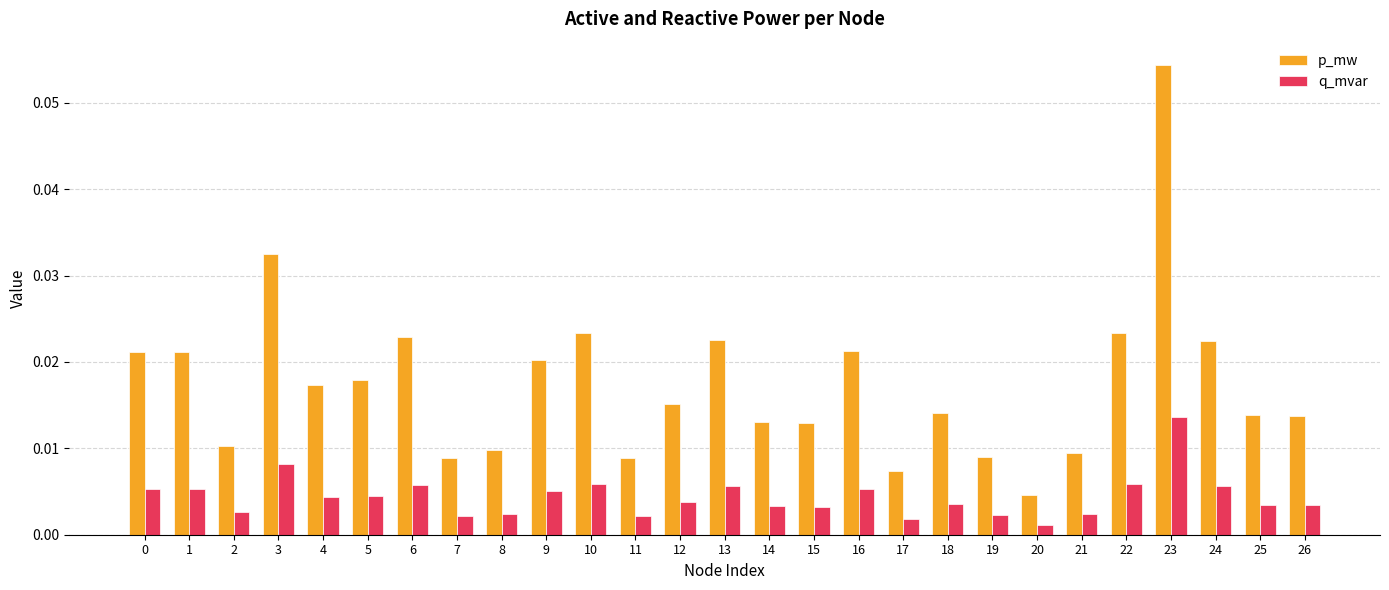

How many groups of bars are there?

27